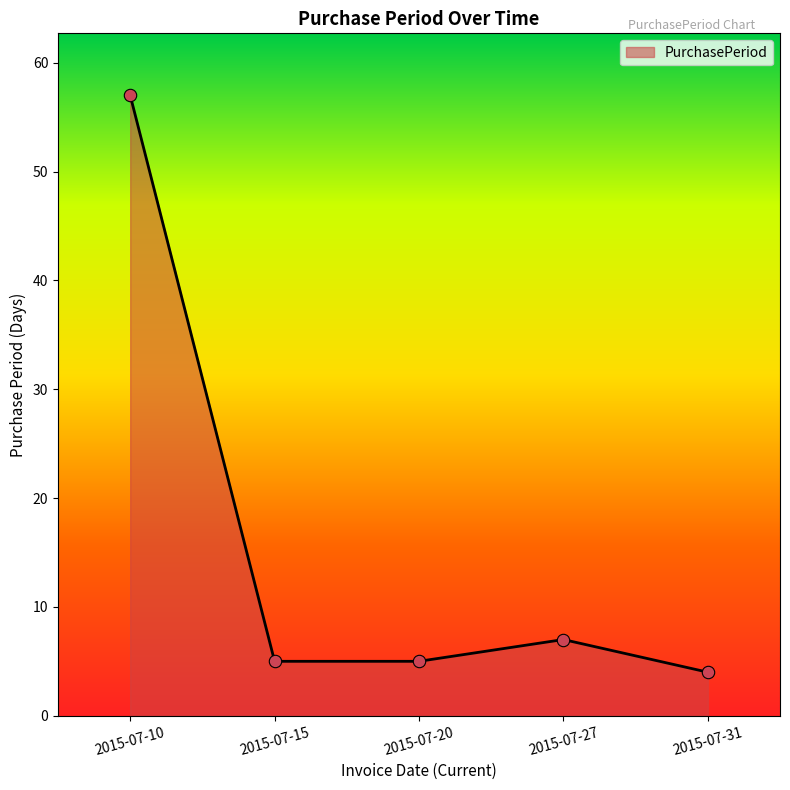

Which has a higher value, 2015-07-27 or 2015-07-10?

2015-07-10